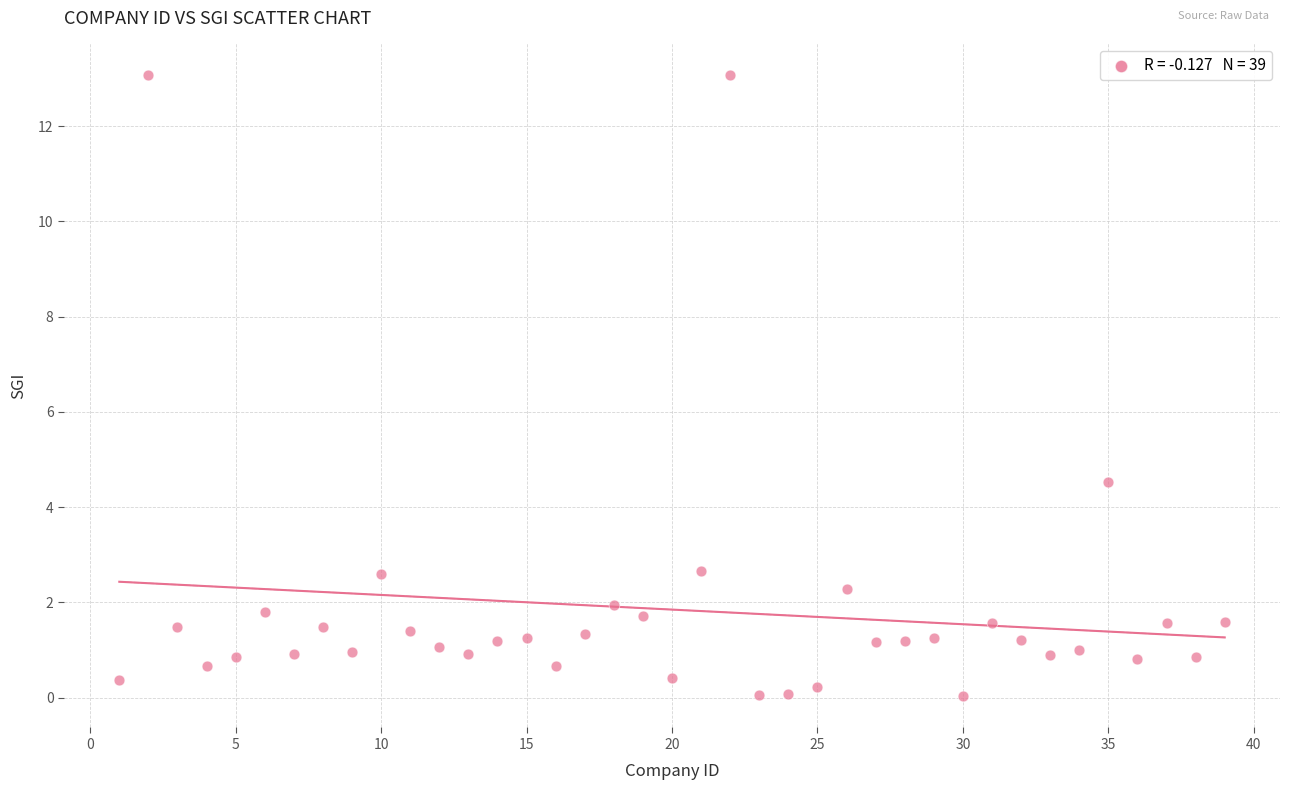

What is the range of X values (max minus min)?

38.0